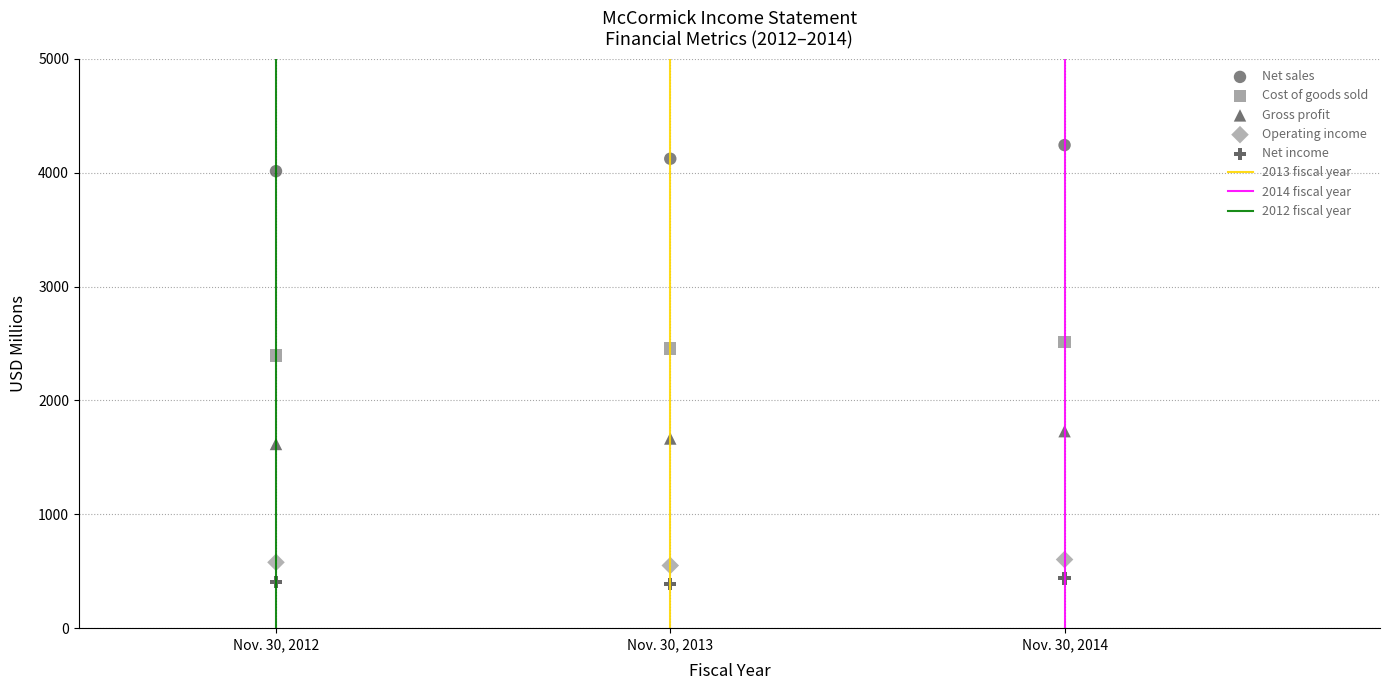

Across all data points, what is the range of Y values (max minus min)?

3854.2